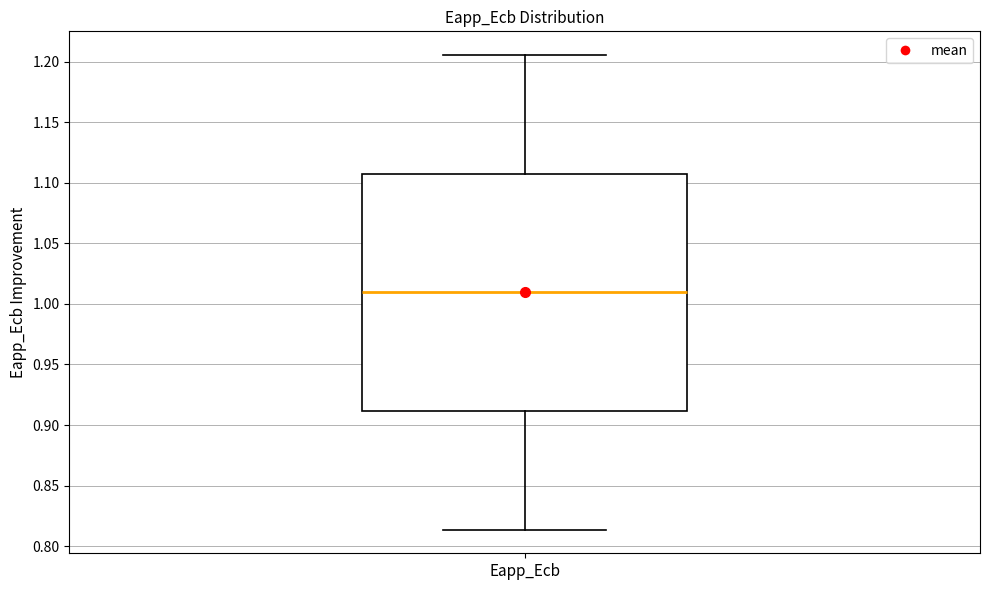

Read this box plot against the y-axis: the position of the median line, the range covered by the box, and the ends of both whiskers. The values are not printed on the chart, so give them approximately, as read against the axis.

median 1.010, box 0.910 to 1.110, whiskers 0.815 to 1.205